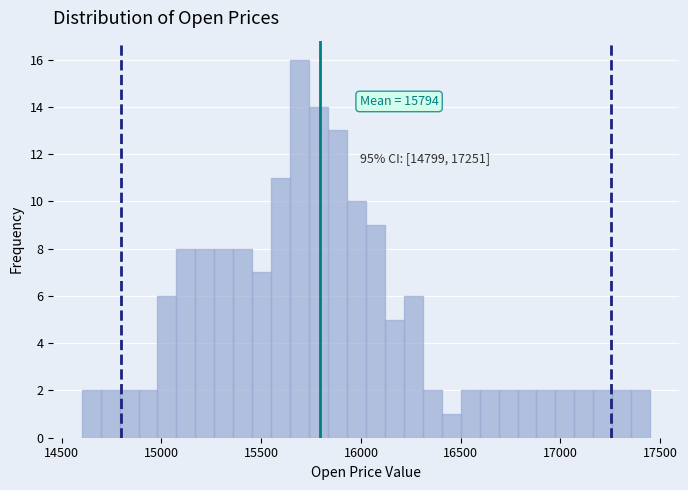

Read against the x-axis, roughly where is the centre of the tallest bar?

15700